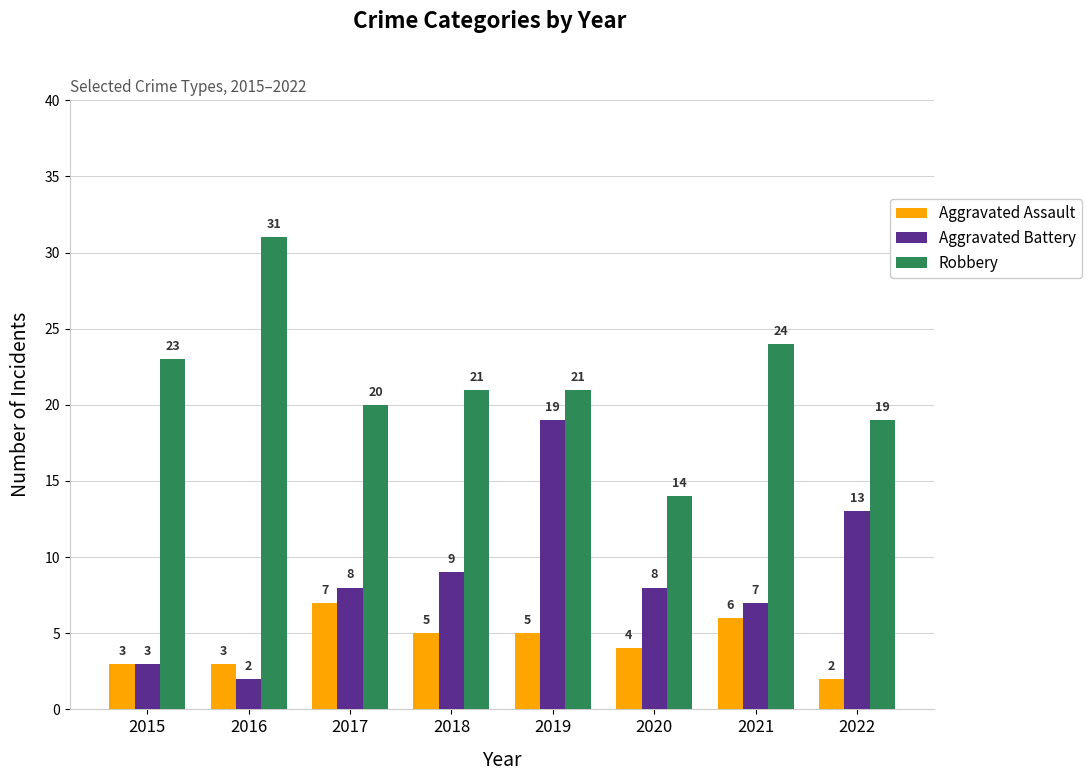

What is the total value across all series at 2017?

35